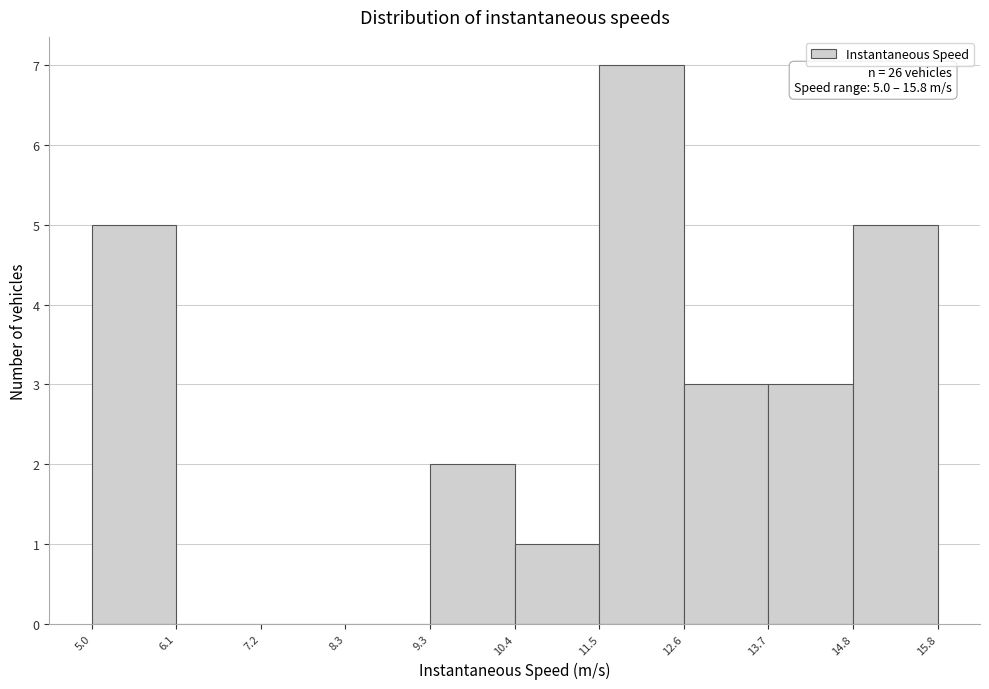

Which range on the x-axis has the tallest bar?

11.5 to 12.6